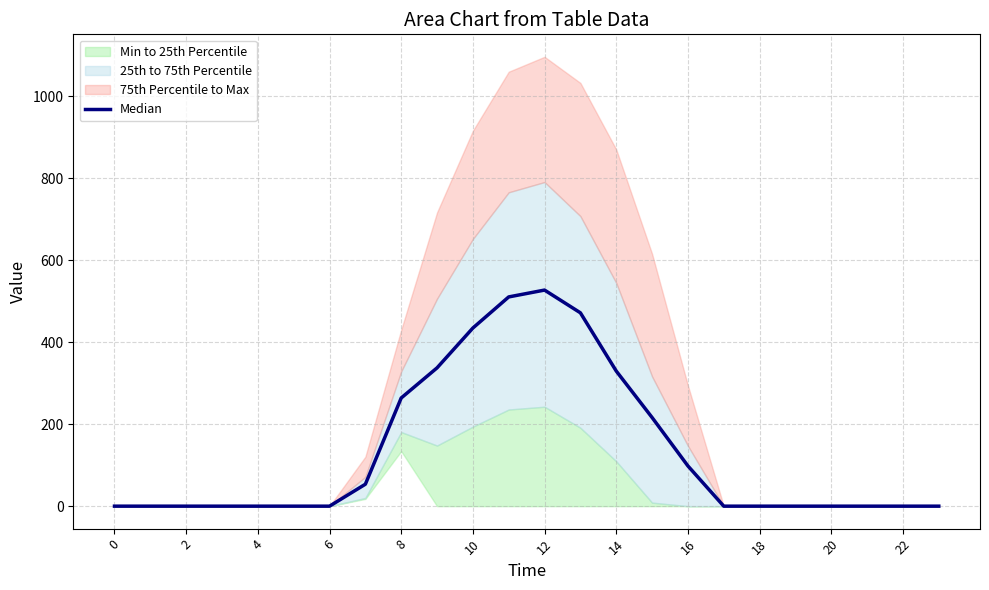

Between 12 and 22, which is larger?

12